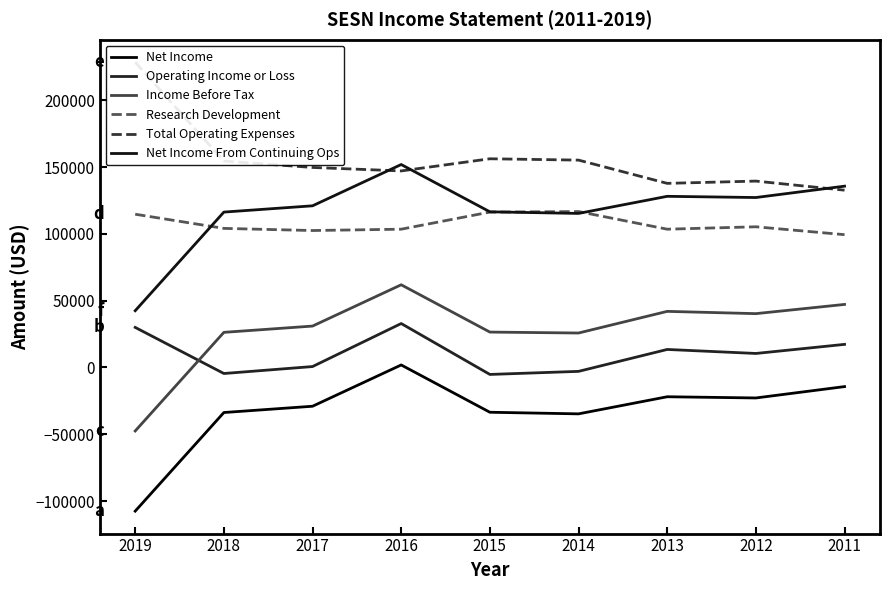

Which has a higher value, 2013 or 2012?

2013